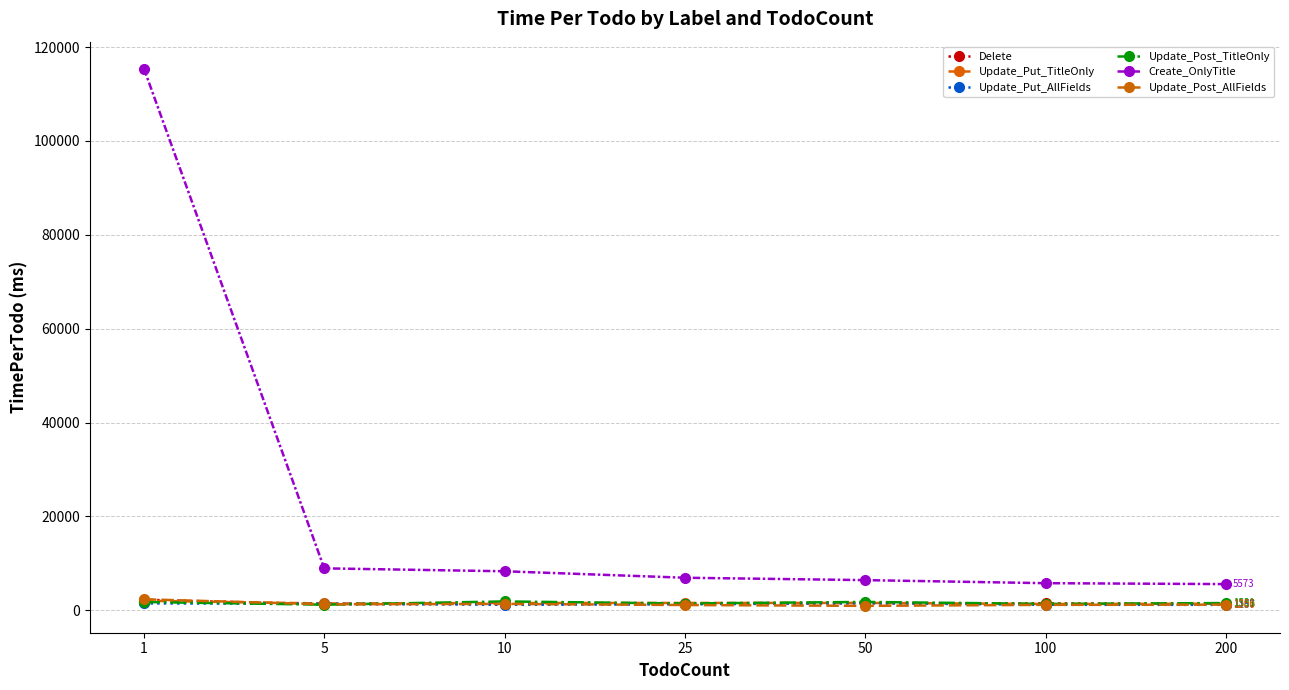

Which series has the largest range (max minus min)?

Create_OnlyTitle